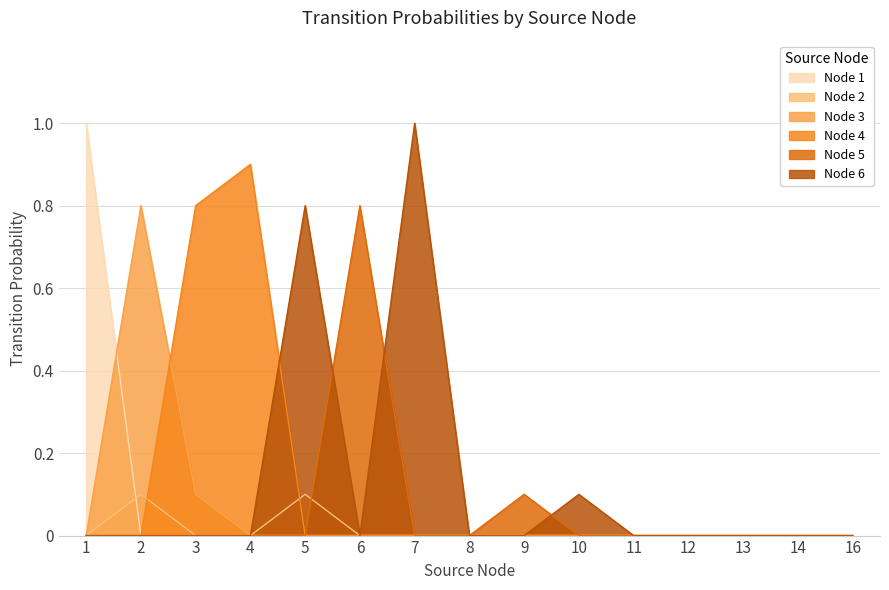

Between which two adjacent categories do Node 4 and Node 3 first intersect?

2 and 3